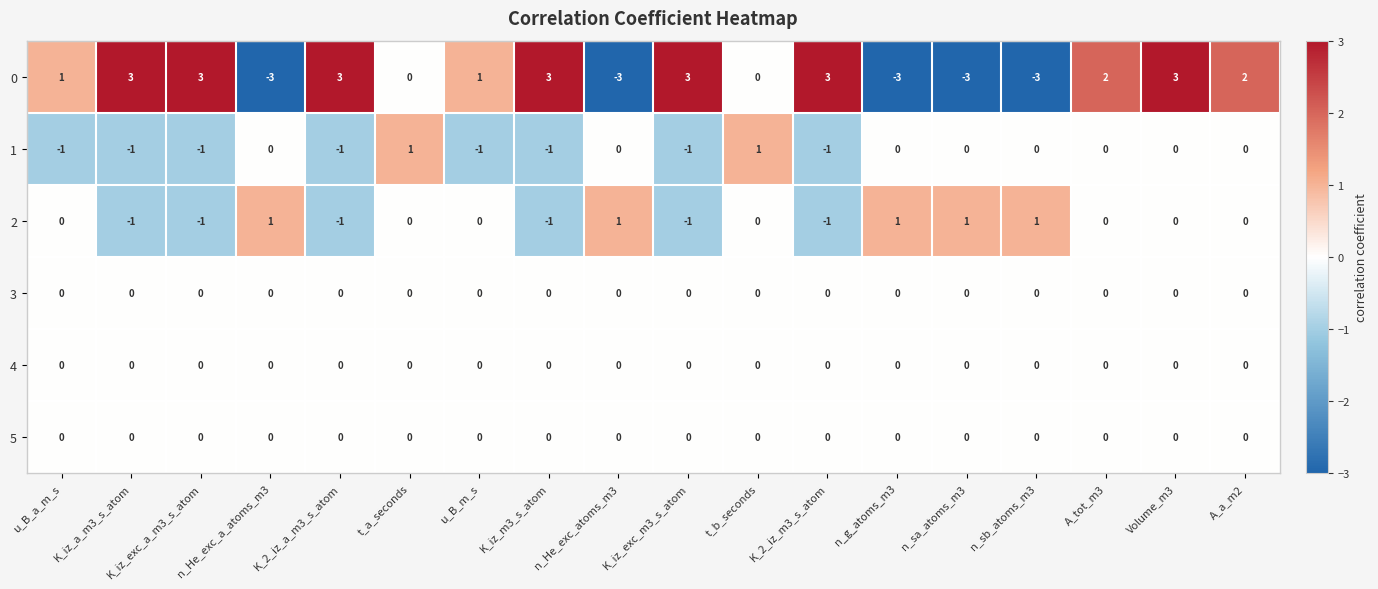

What is the highest value of the 0 series?

3